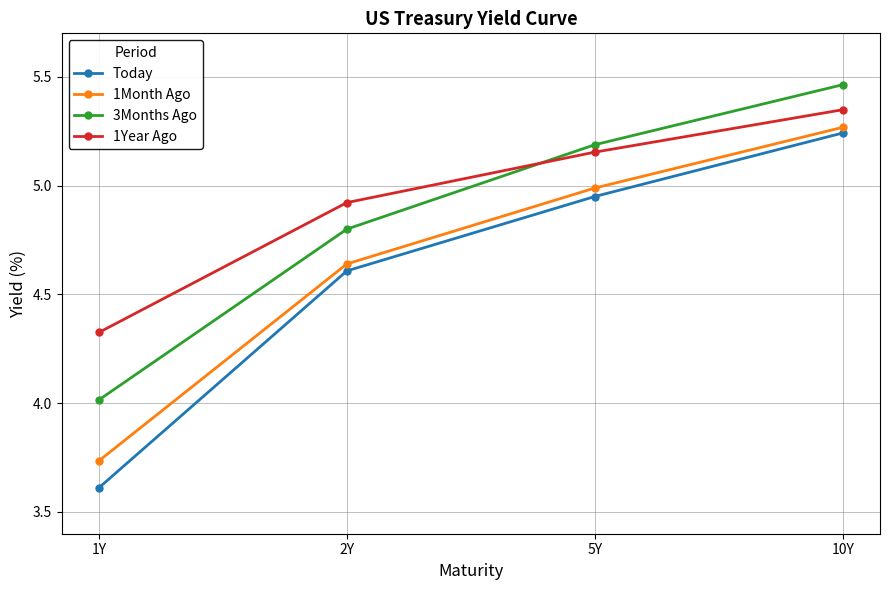

How many lines are shown in the chart?

4